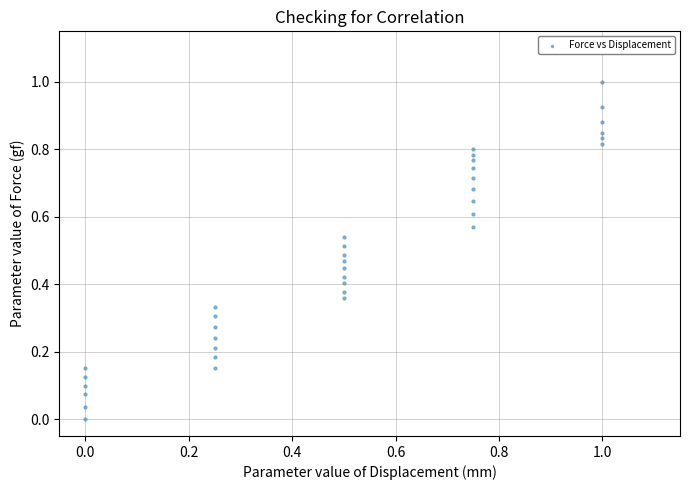

What is the range of X values (max minus min)?

1.0